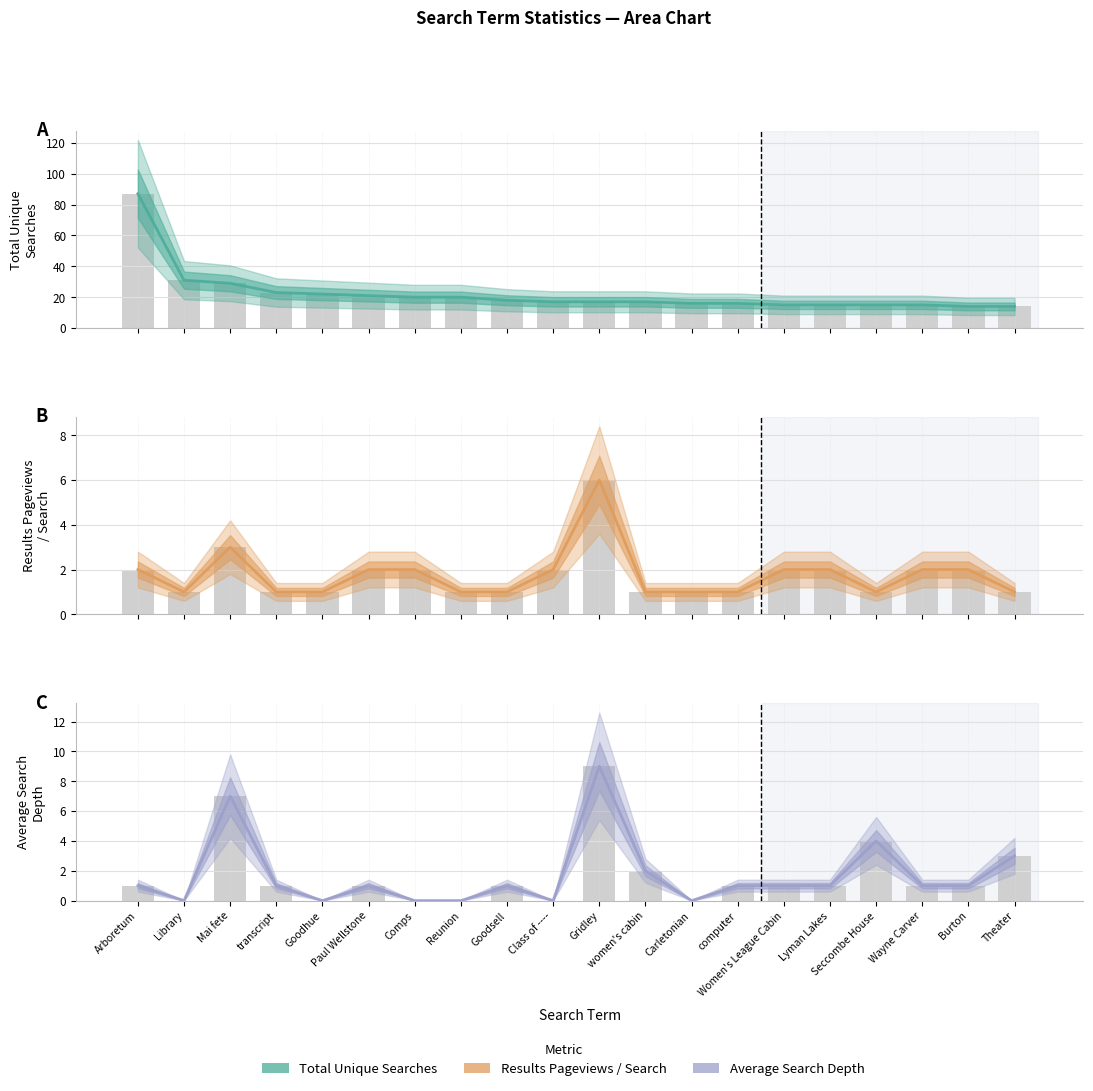

Where does the Total Unique Searches series first go above 17?

Arboretum